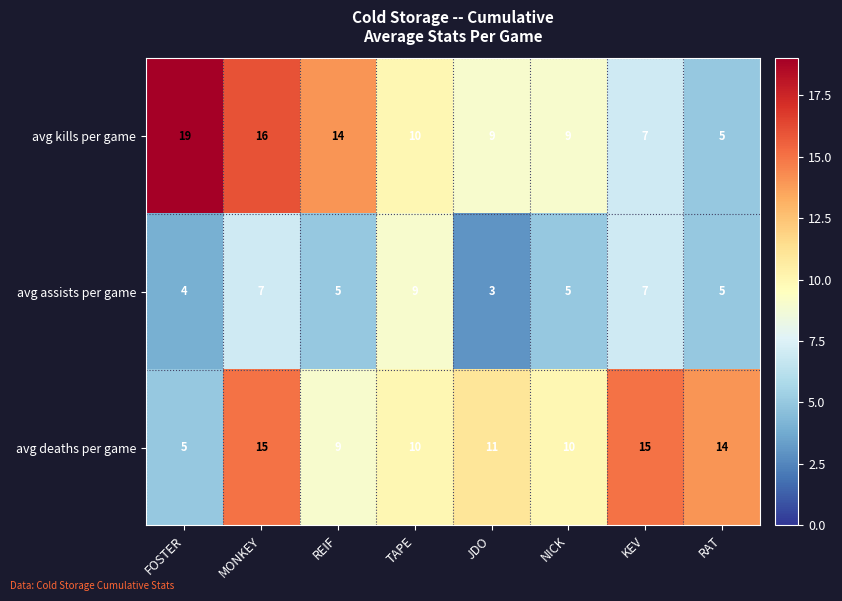

What is the difference between the highest and lowest values at NICK?

5